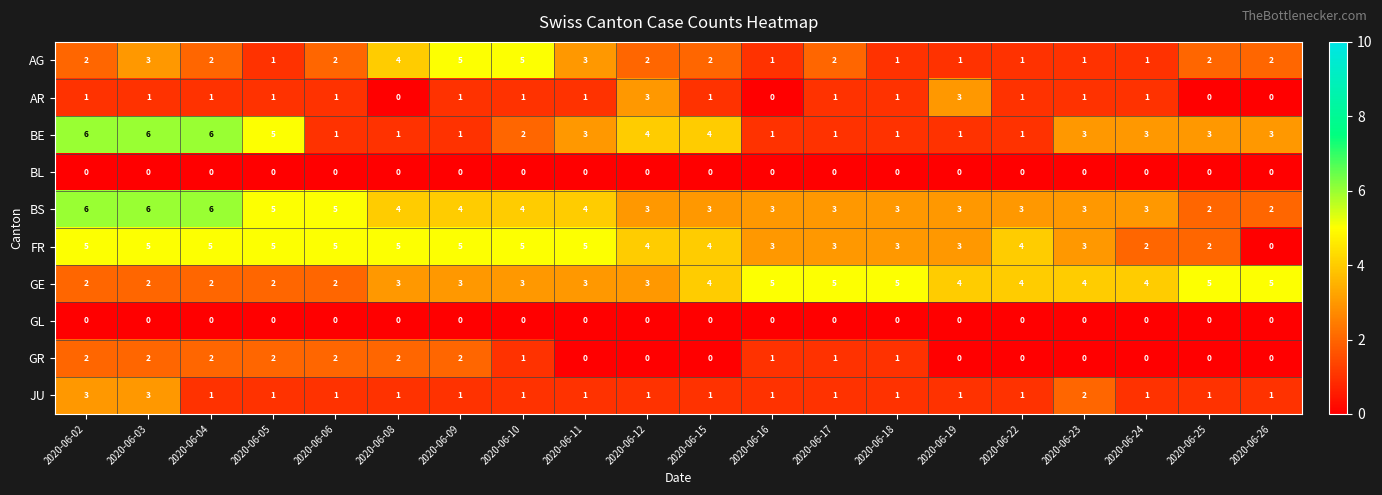

Which category has the lowest value in the FR series?

2020-06-26